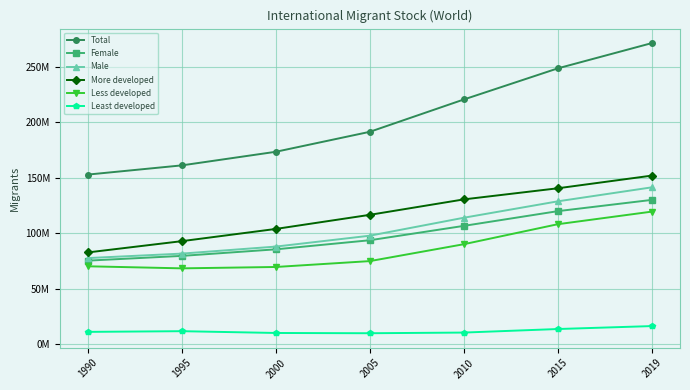

Is this an area chart (filled region under the line)?

No